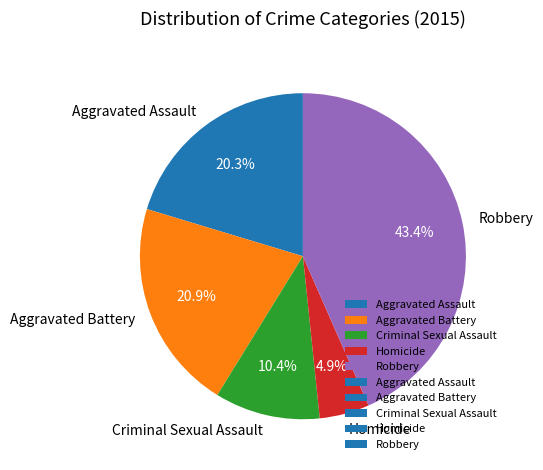

Does any single category account for the majority?

No